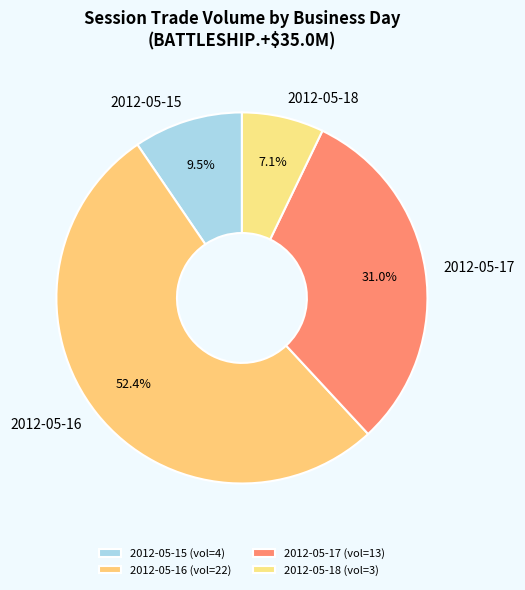

To the nearest percent, what portion does 2012-05-17 represent?

31%